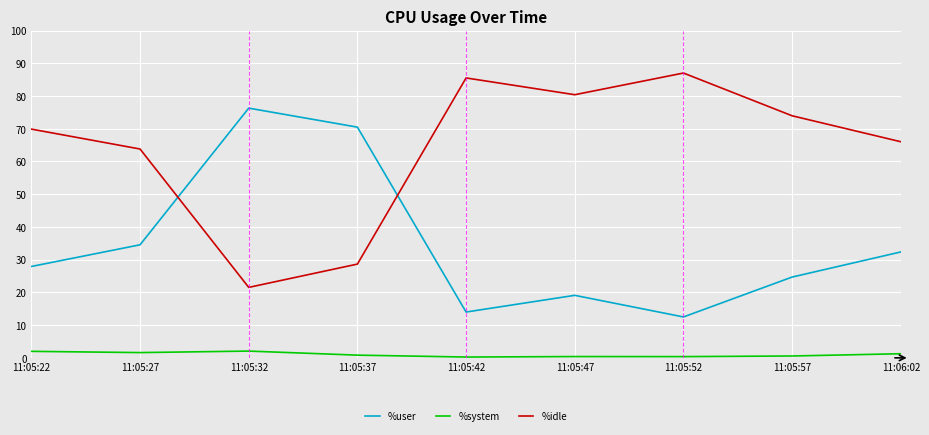

Which category has the highest value across all series?

11:05:52